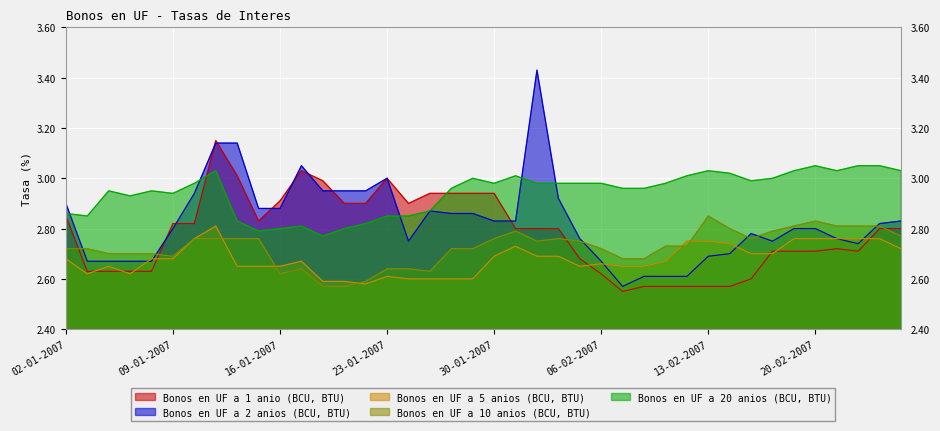

Which category has the highest value in the Bonos en UF a 10 anios (BCU, BTU) series?

13-02-2007